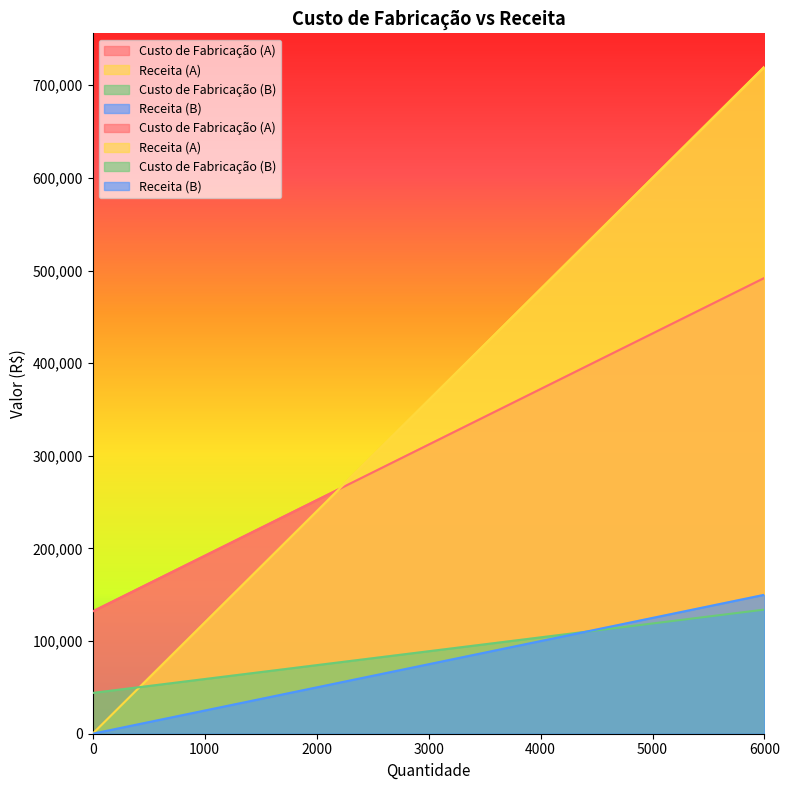

At which category is the sum across all series the highest?

6000